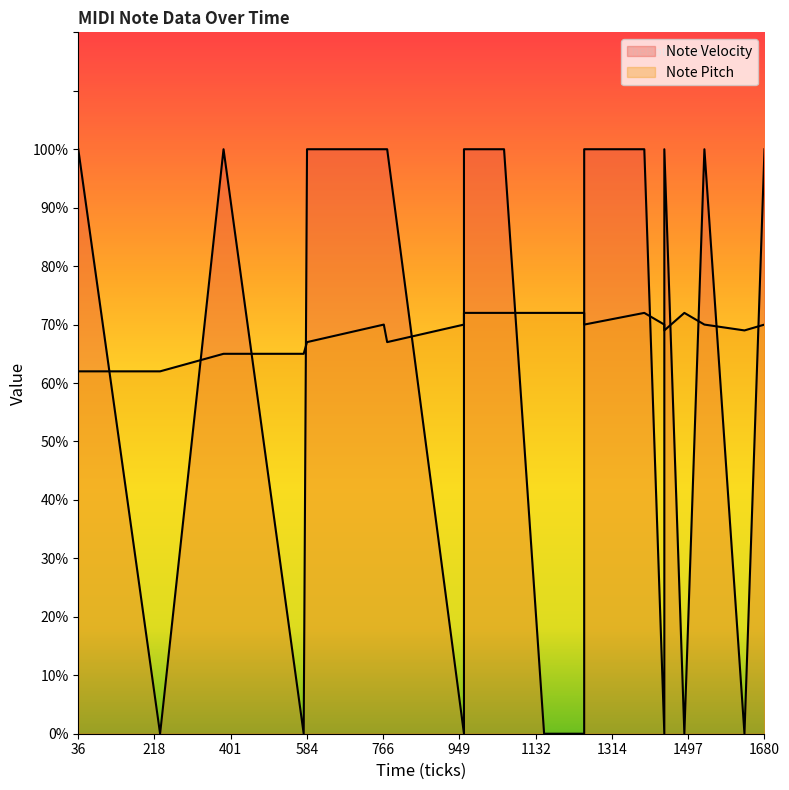

What is the approximate value of Note Pitch at 1536?

70